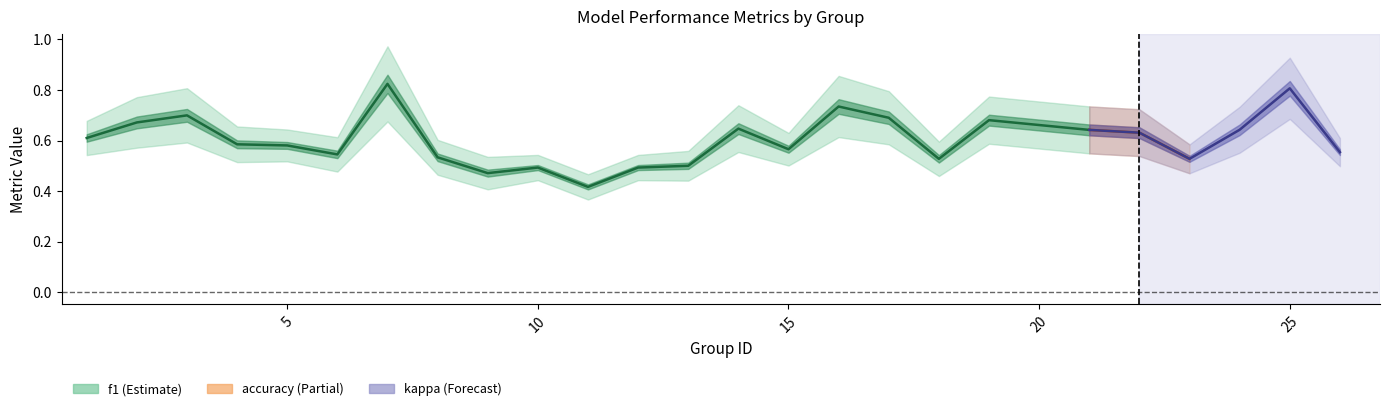

What is the approximate value at 15?

0.6